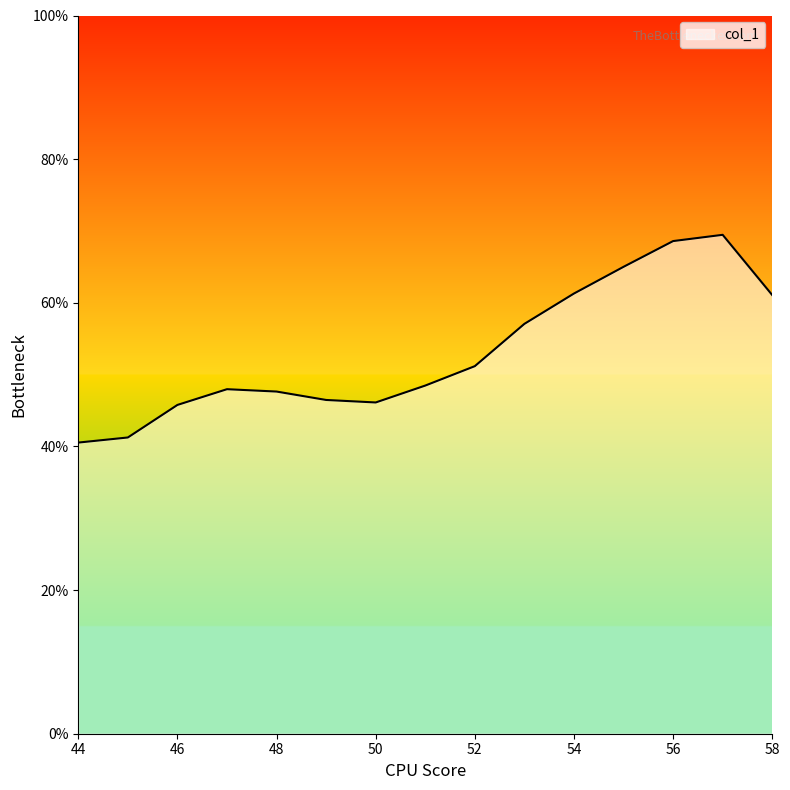

How many points are lower than both their immediate neighbors (excluding endpoints)?

1